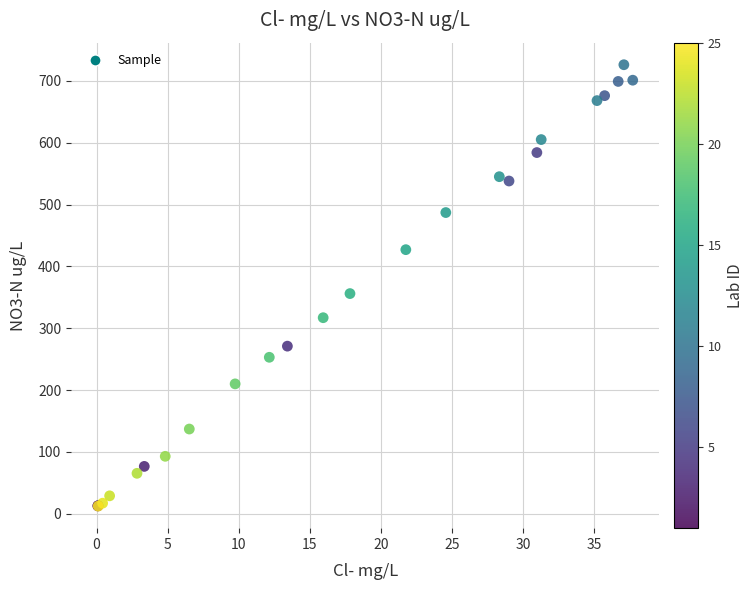

What Y value in the scatter plot is closest to 369?

356.0